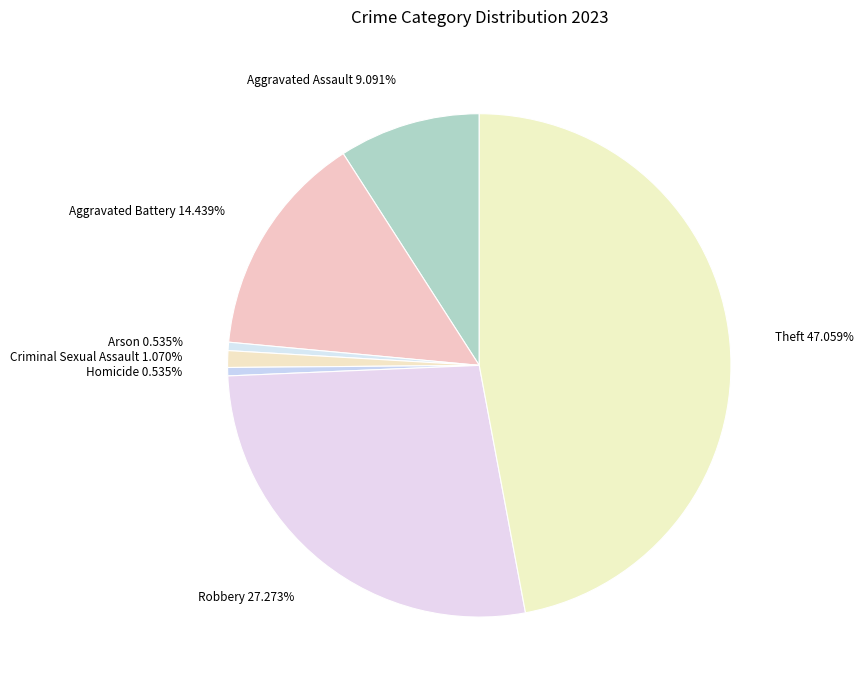

Is it true that Aggravated Battery is 9% of the pie?

False